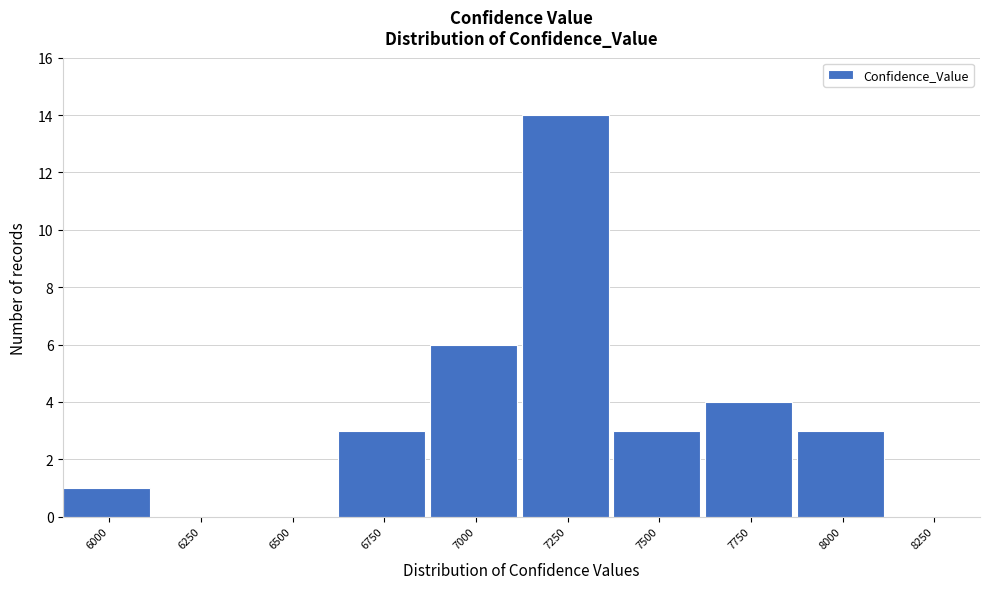

Reading left to right, transcribe all the data shown in this chart.

6000=1	6250=0	6500=0	6750=3	7000=6	7250=14	7500=3	7750=4	8000=3	8250=0